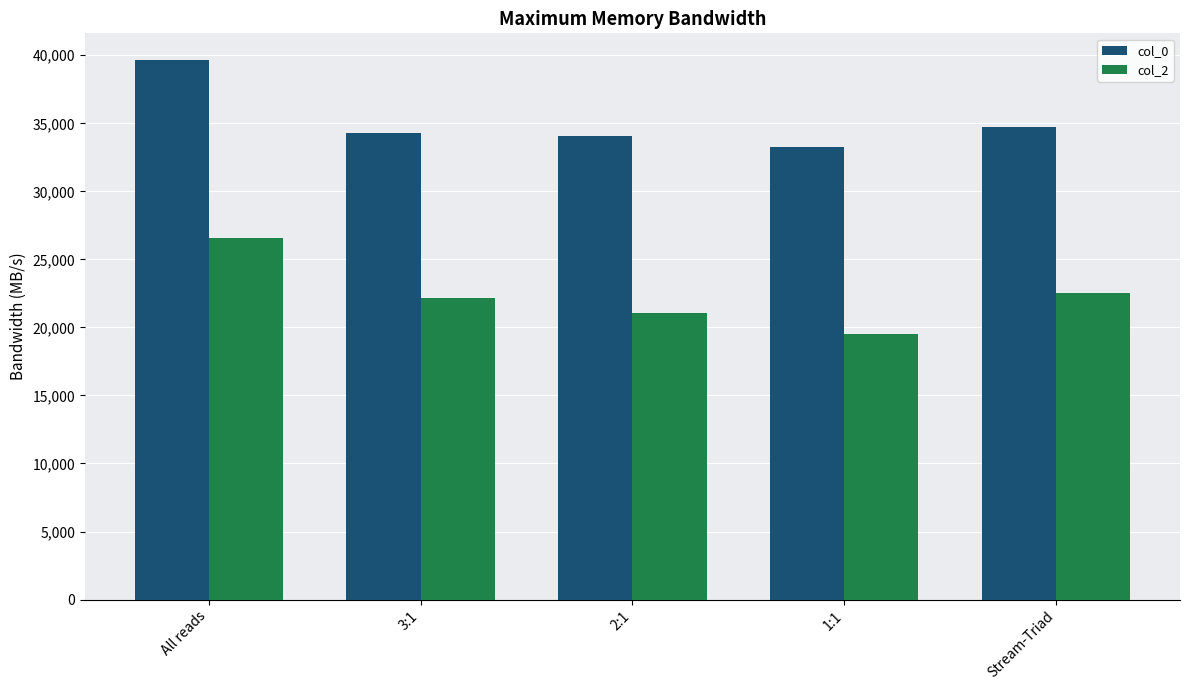

Read the col_2 value at All reads.

26537.8